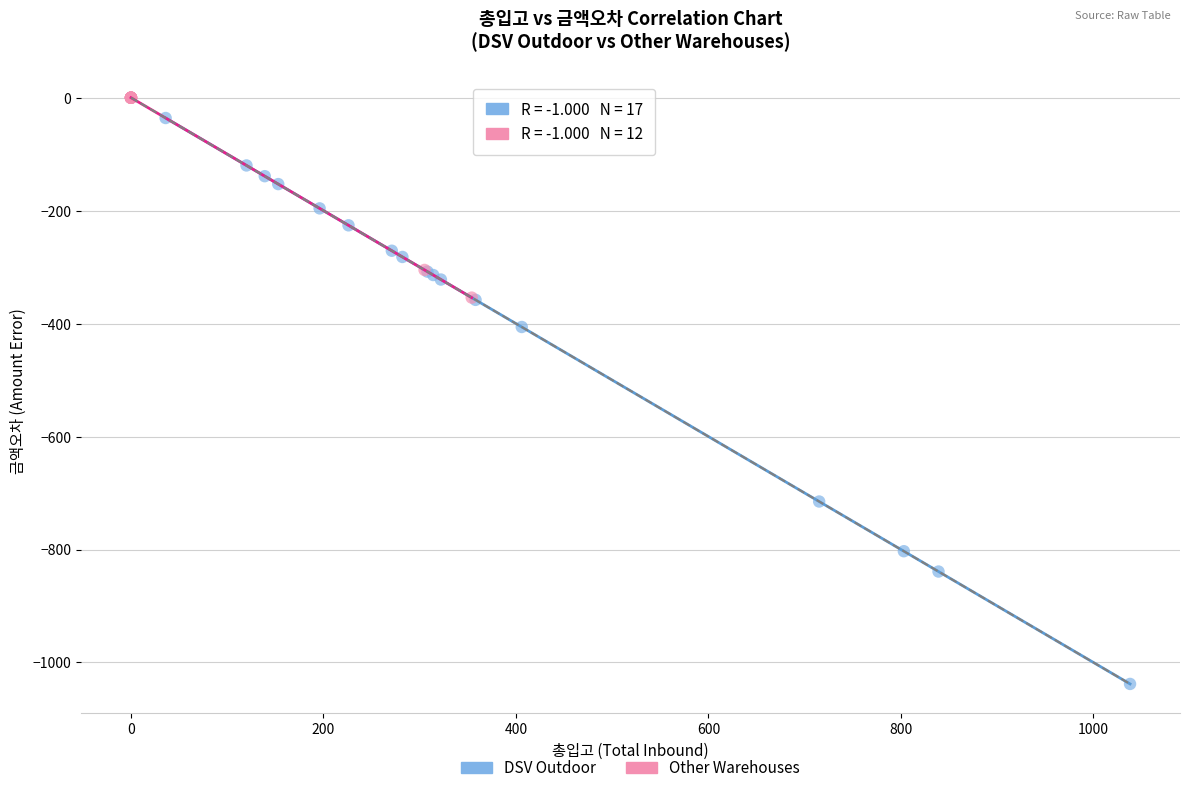

Which series contains the lowest Y value?

DSV Outdoor